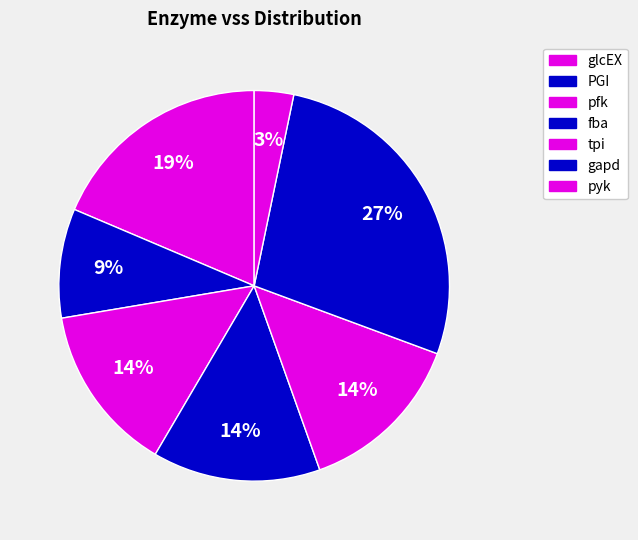

Count the number of slices in the pie.

7